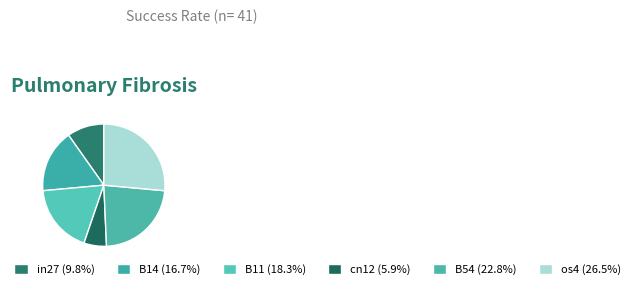

How many segments does this pie chart have?

6